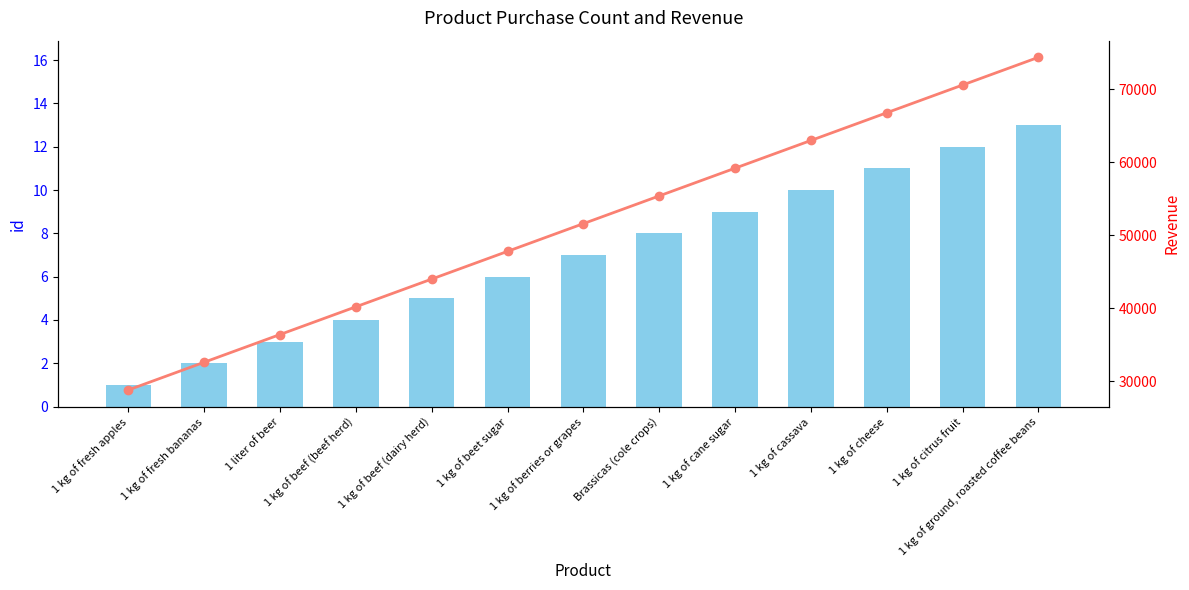

Which series changed the most between 1 kg of fresh apples and 1 kg of cassava?

Revenue